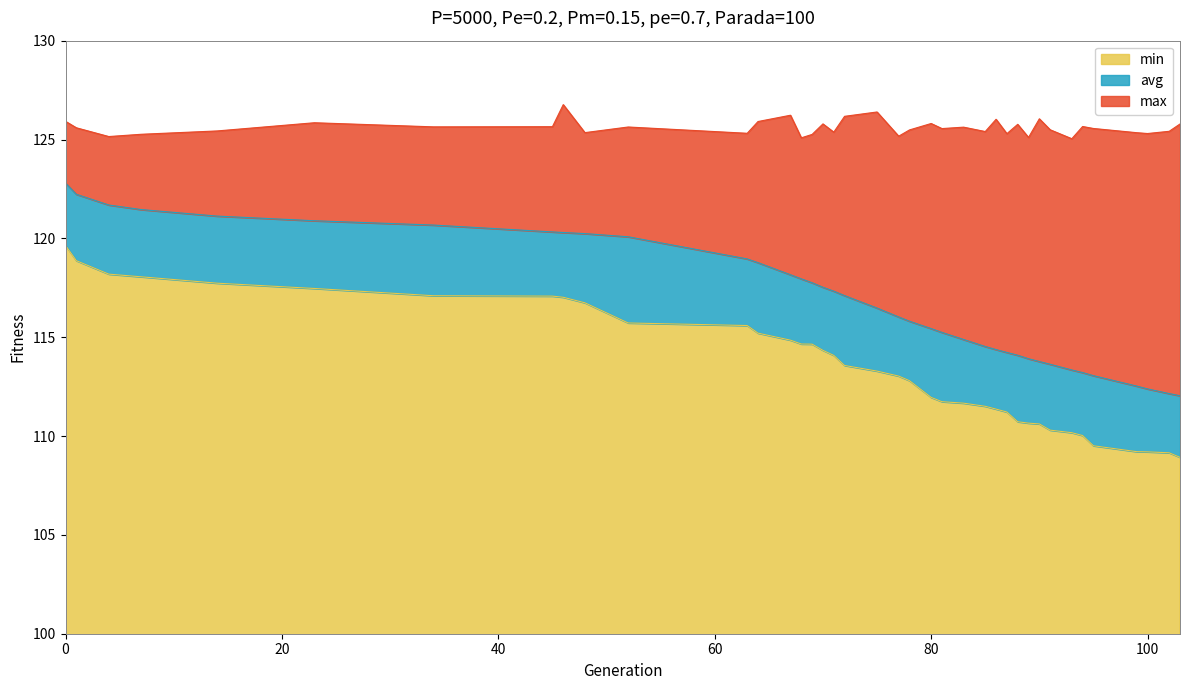

True or false: avg and min intersect in this chart.

False